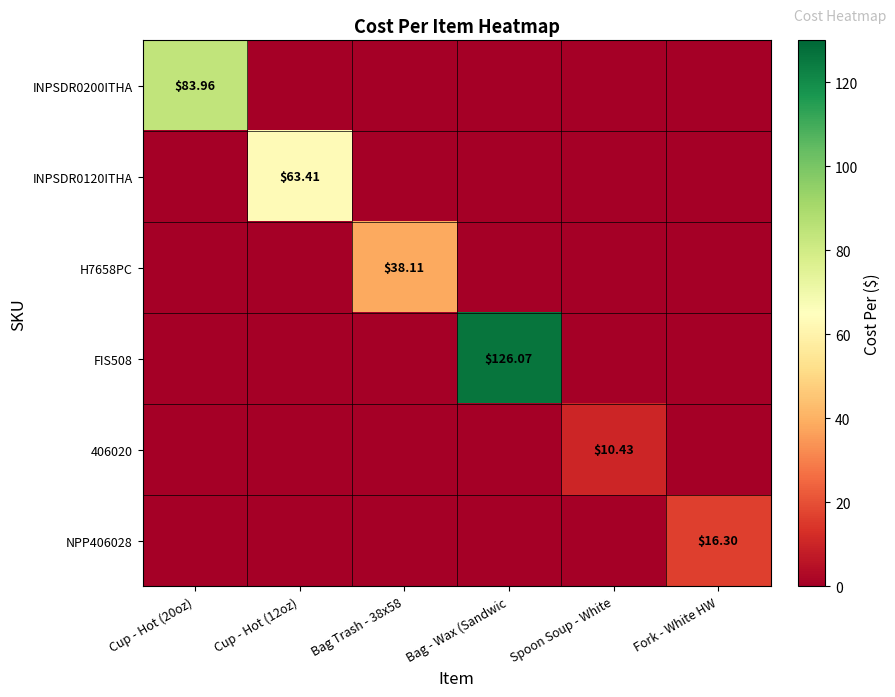

The value of FIS508 at Cup - Hot (12oz) is 48.9. True or false?

False